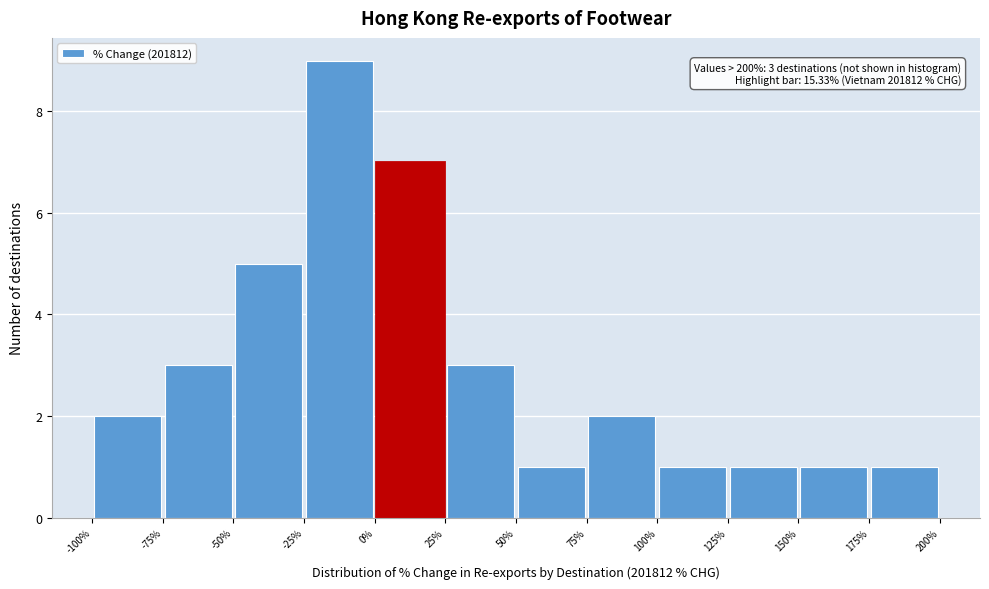

Over which range of the x-axis is the bar tallest?

-25% to 0%